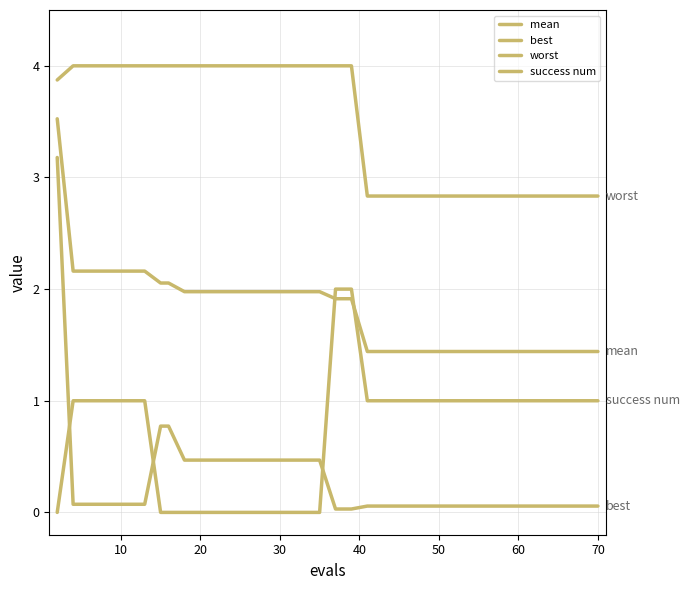

True or false: success num and mean intersect in this chart.

True